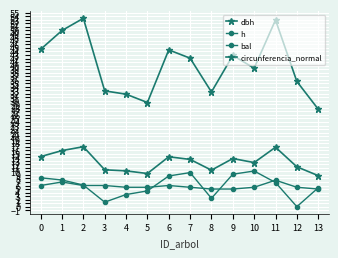

How many lines are shown in the chart?

4